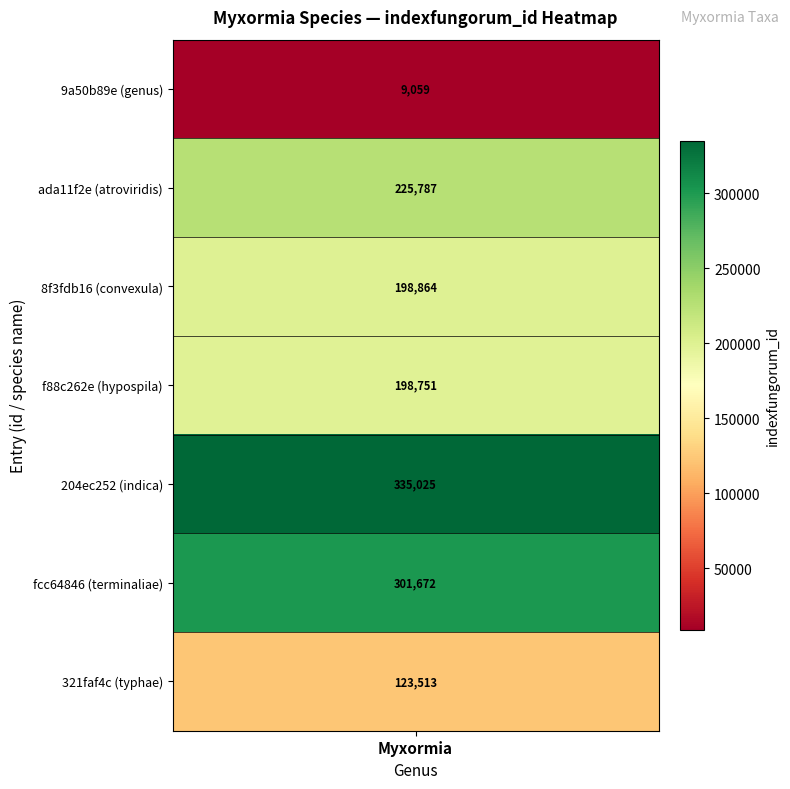

Where does the data first go above 198864?

ada11f2e (atroviridis)